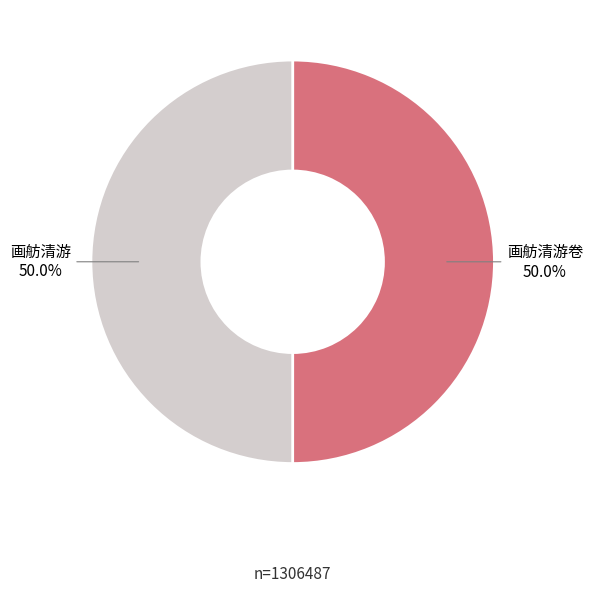

To the nearest percent, what is the average slice percentage?

50%